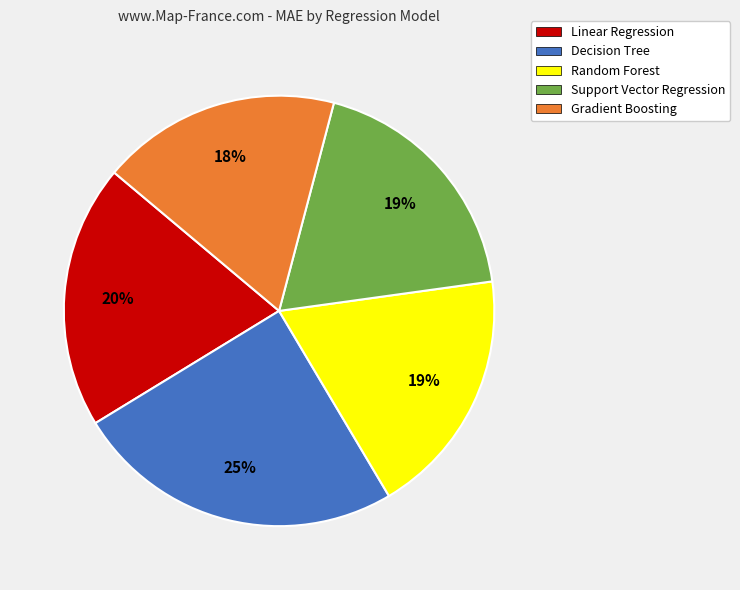

Does any single category account for the majority?

No